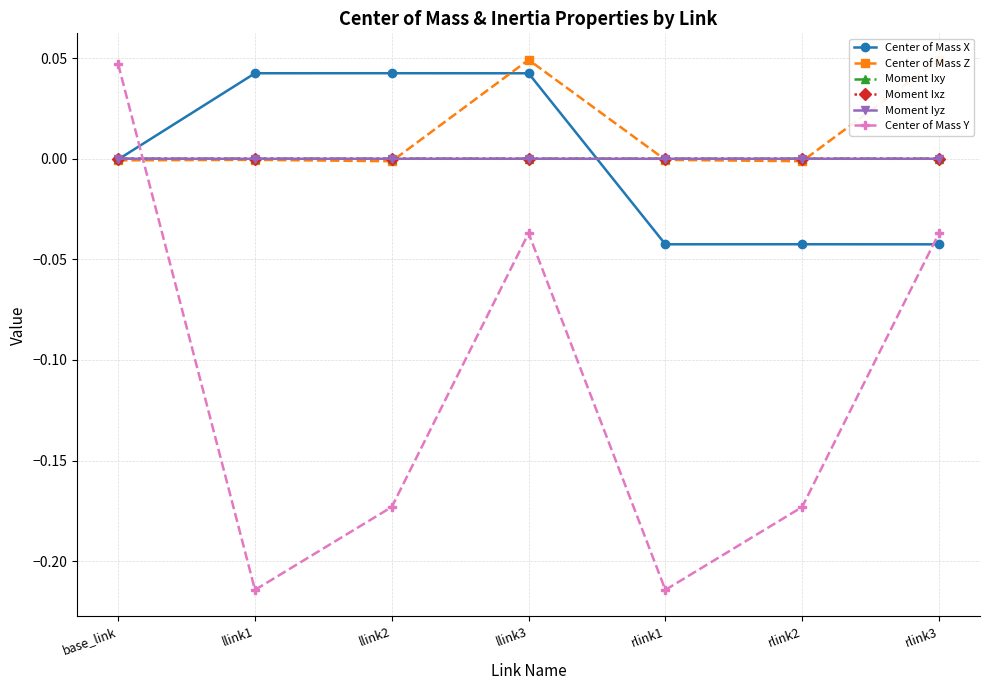

True or false: Moment Ixy has a value of -0.0 at llink1.

True